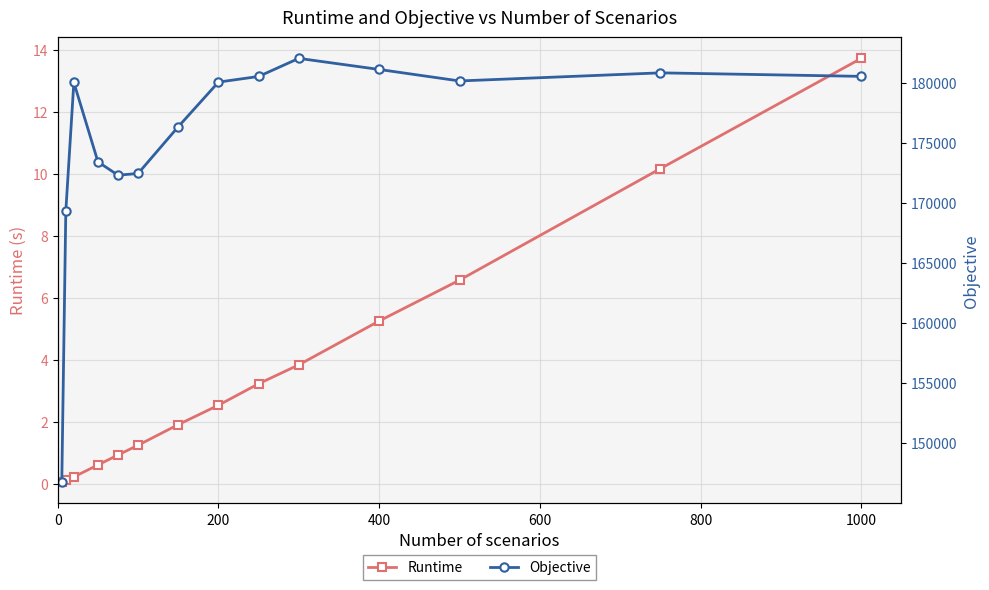

What is the value of the Runtime point at the 1st from the left?

0.1